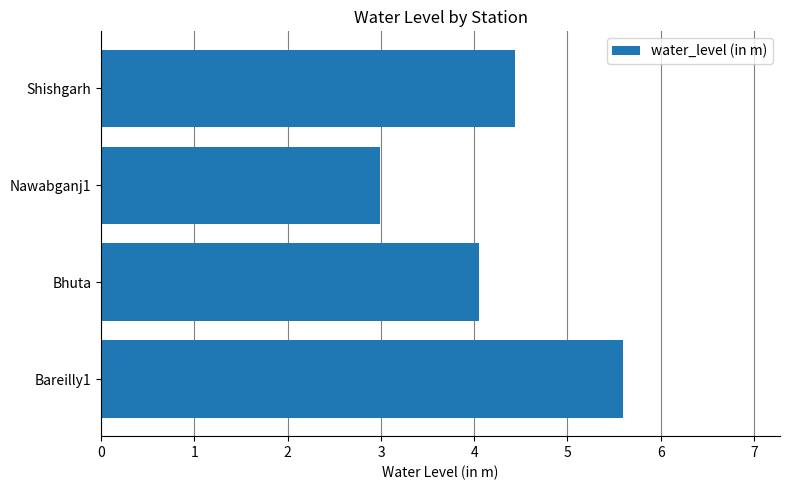

How many bars are there in total?

4